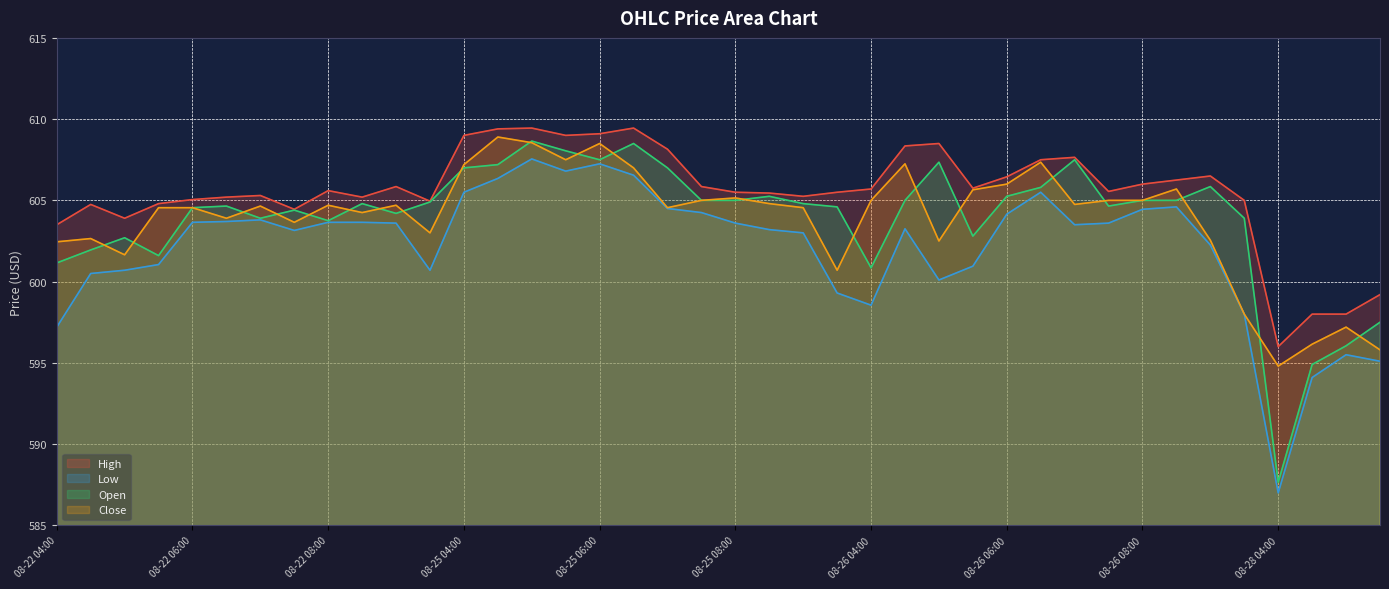

True or false: Open and High cross at least once.

False